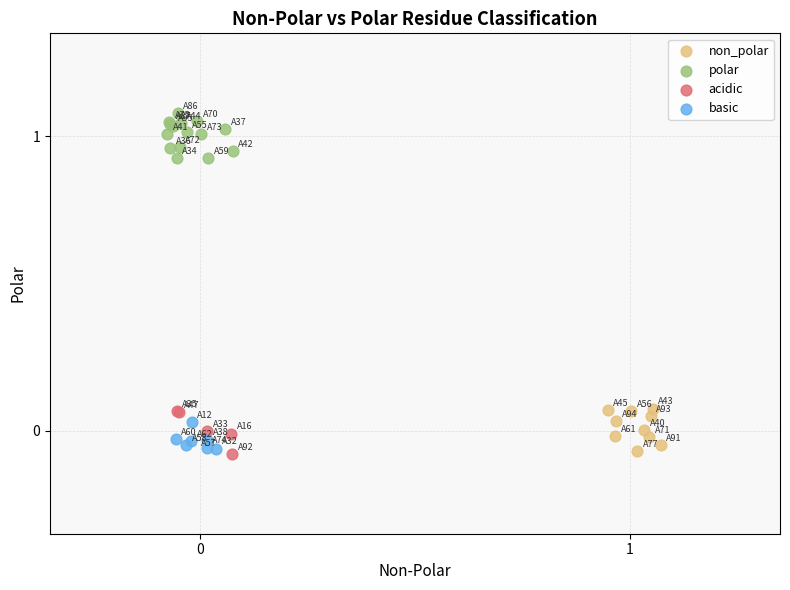

Which series reaches the maximum Y coordinate?

polar